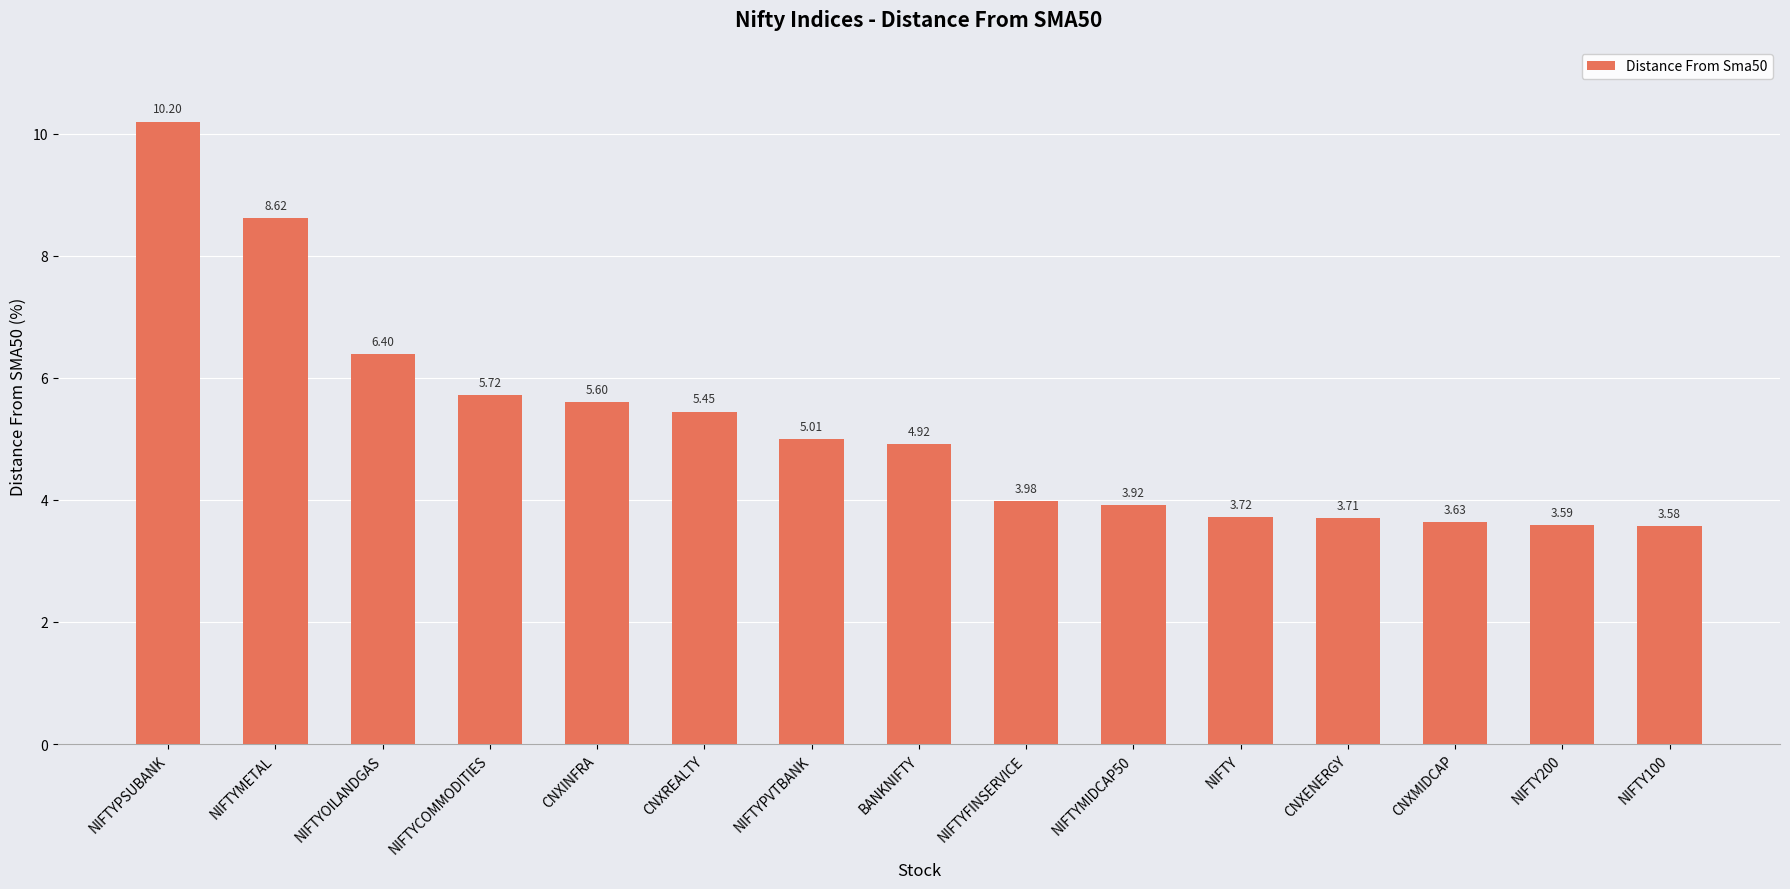

How many values exceed 4?

8